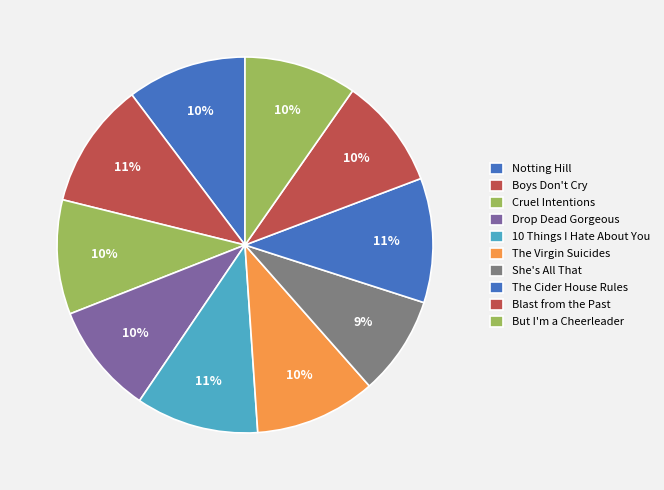

How many slices are in this pie chart?

10